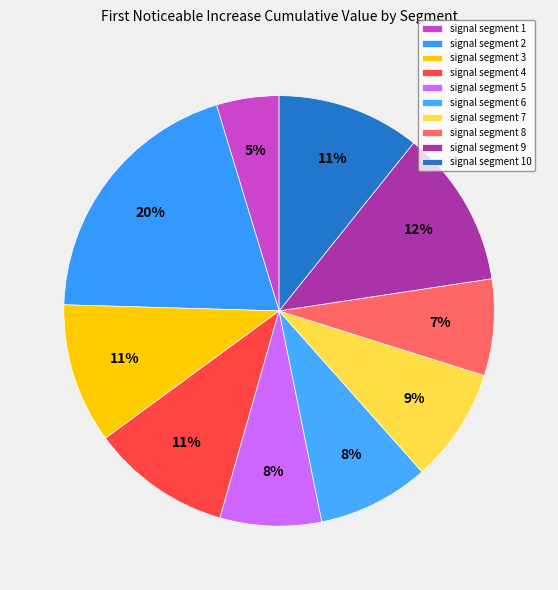

Count the number of slices in the pie.

10